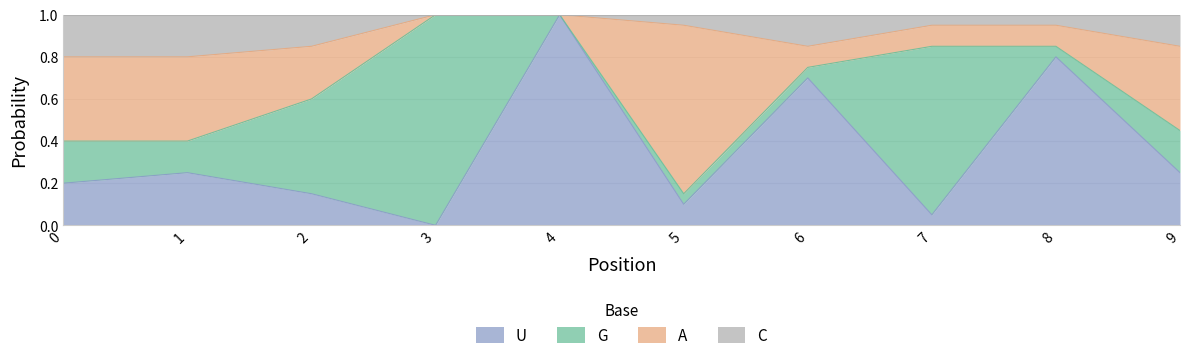

What is the difference between the second highest and second lowest values in the C series?

0.2